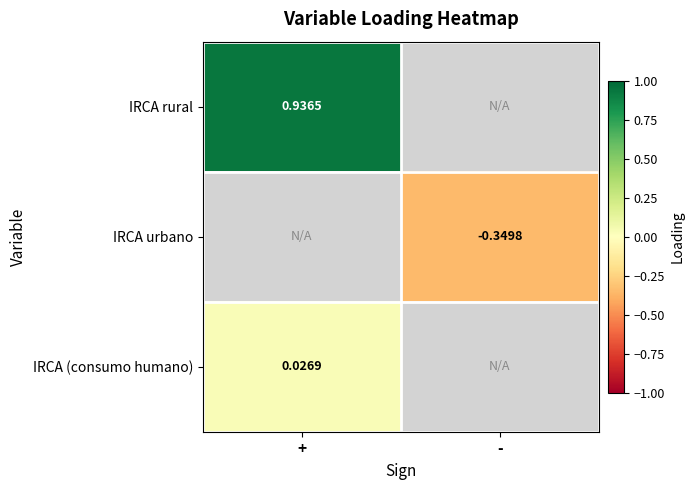

Is the value of IRCA (consumo humano) at + greater than the value of IRCA urbano at -?

Yes